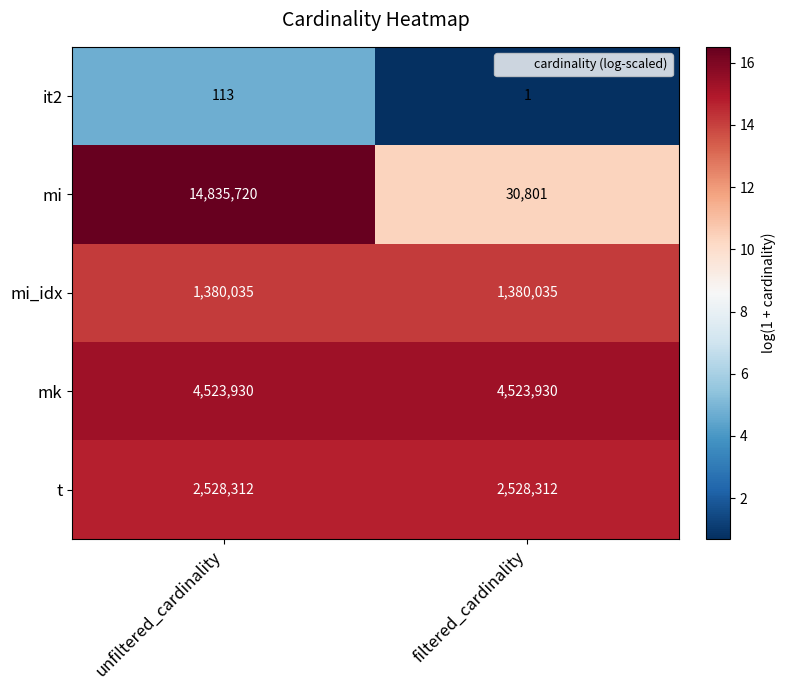

At how many categories does at least one series exceed 16?

2